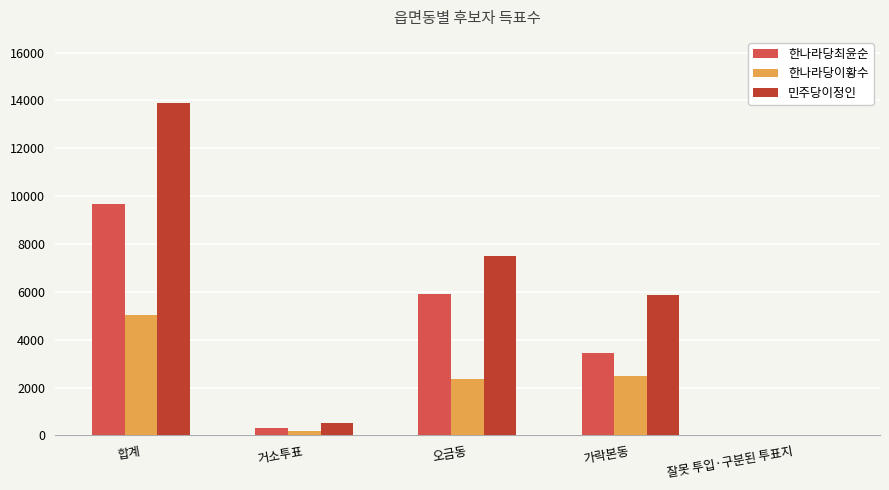

Which series has the largest total across all categories?

민주당이정인